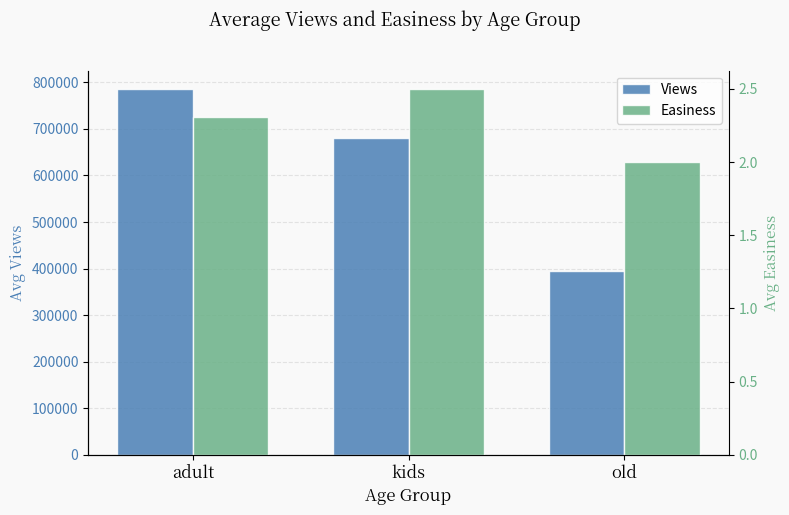

At how many categories does at least one series exceed 374047?

3